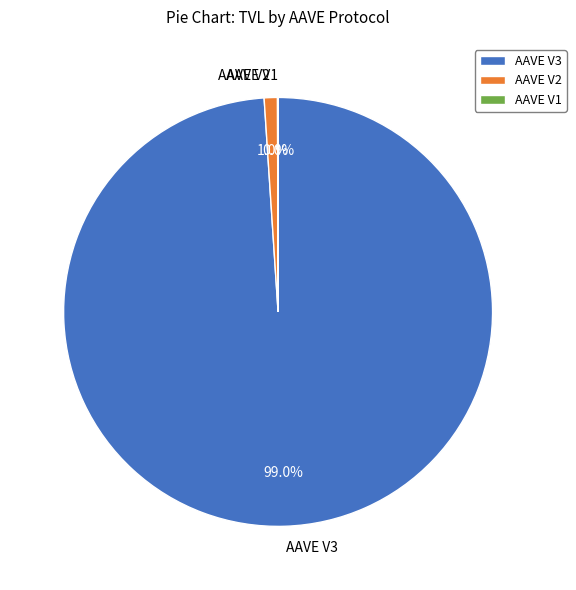

How much of the chart is everything except AAVE V3?

1.0%